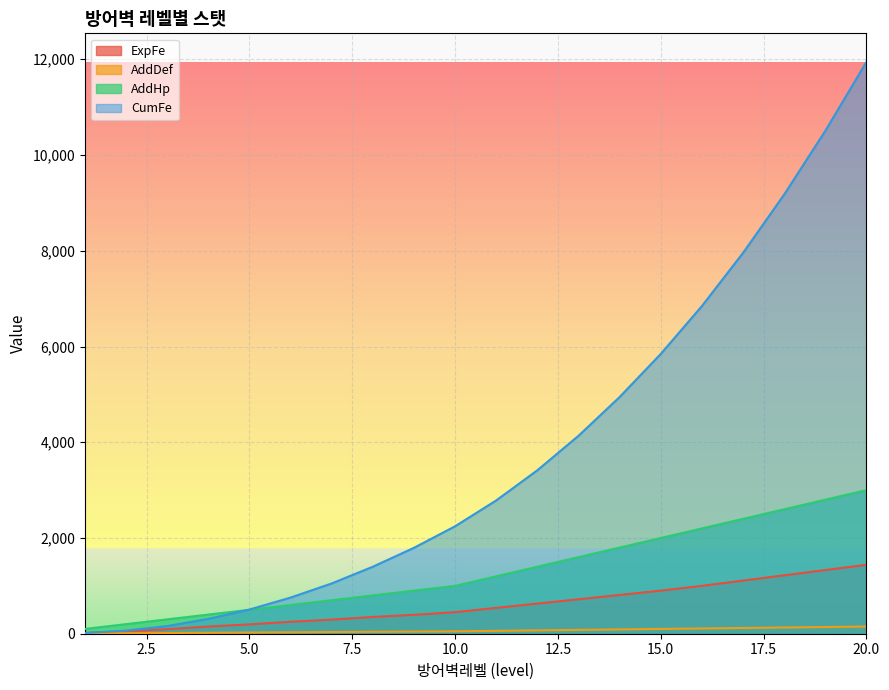

What are all the series names shown in the legend?

ExpFe, AddDef, AddHp, CumFe